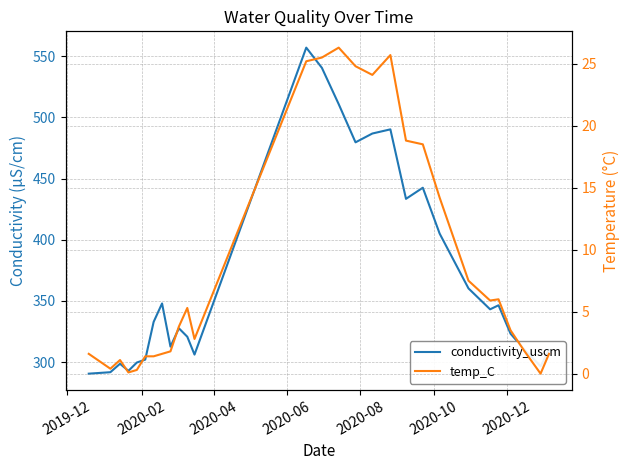

How many lines are shown in the chart?

2